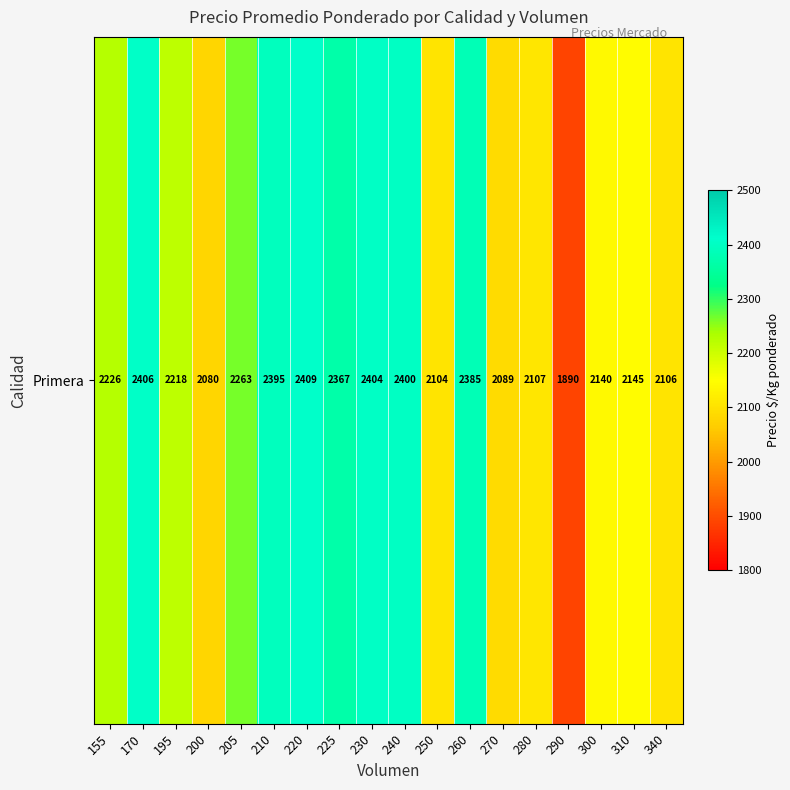

True or false: the data shows 2107 at 280.

True